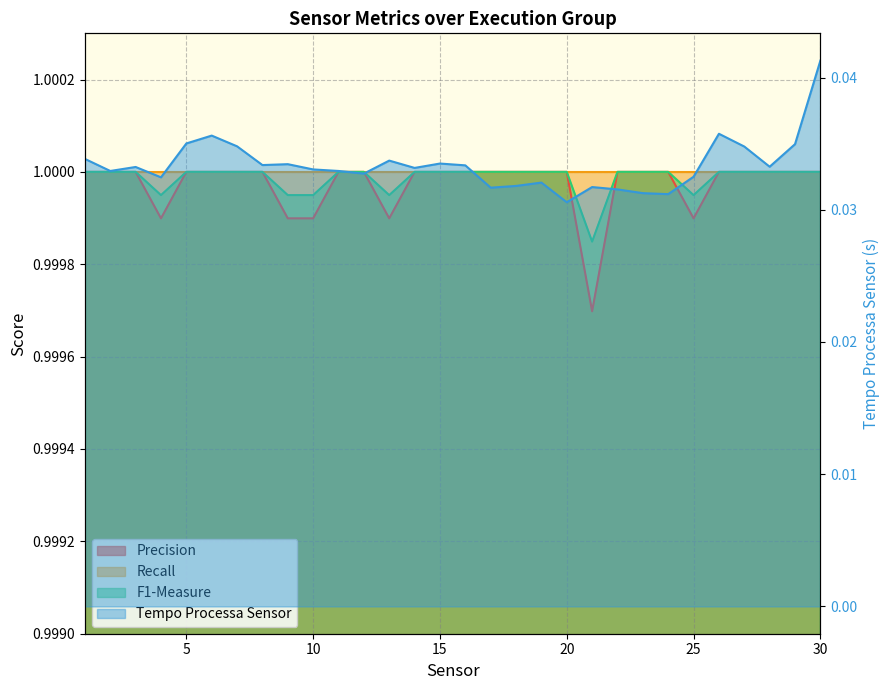

Which series has the largest range (max minus min)?

Tempo Processa Sensor